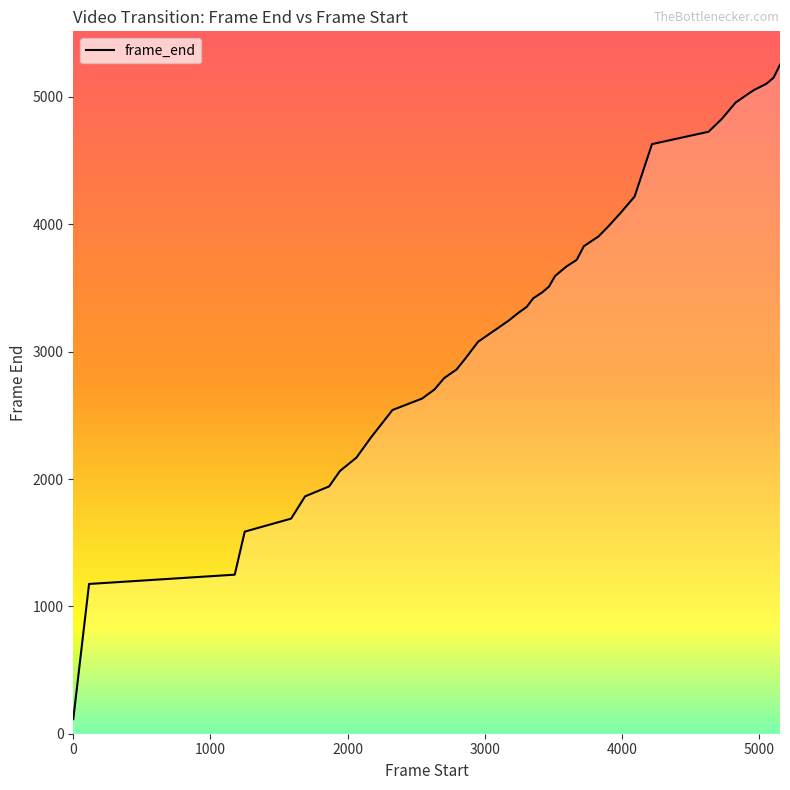

True or false: the data has more than 2 interior local peaks.

False